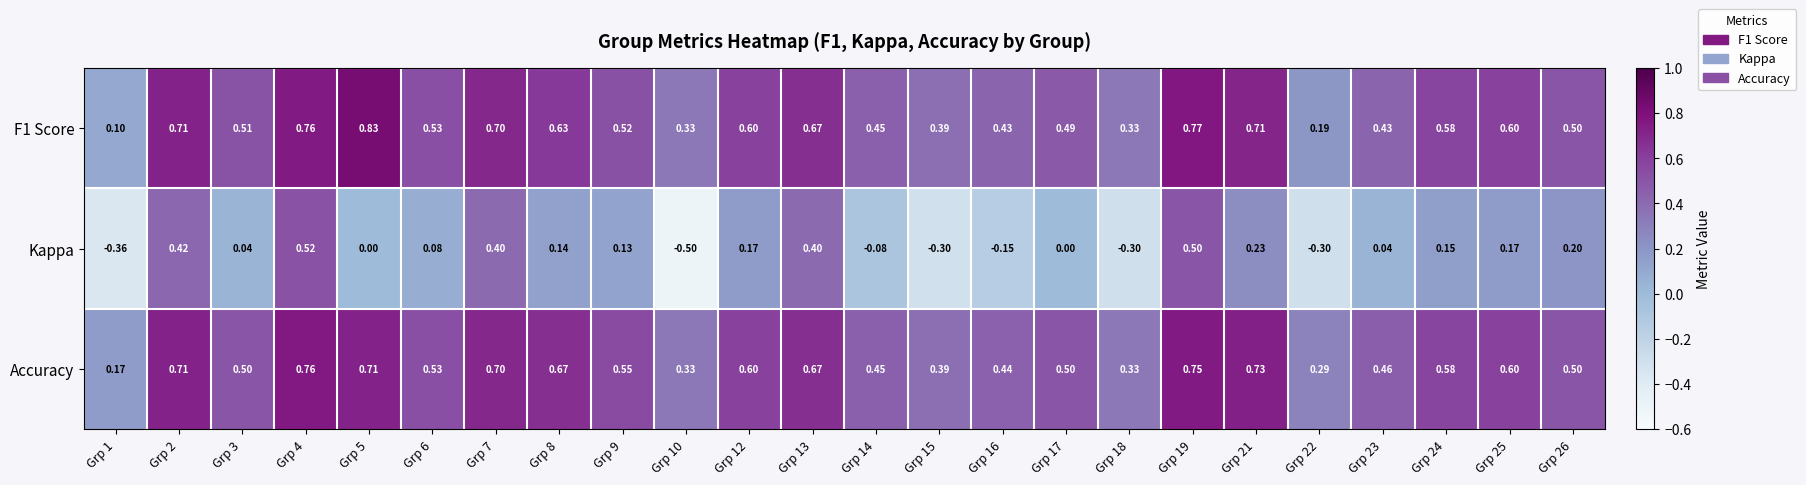

Which series changed the most between Grp 4 and Grp 24?

Kappa